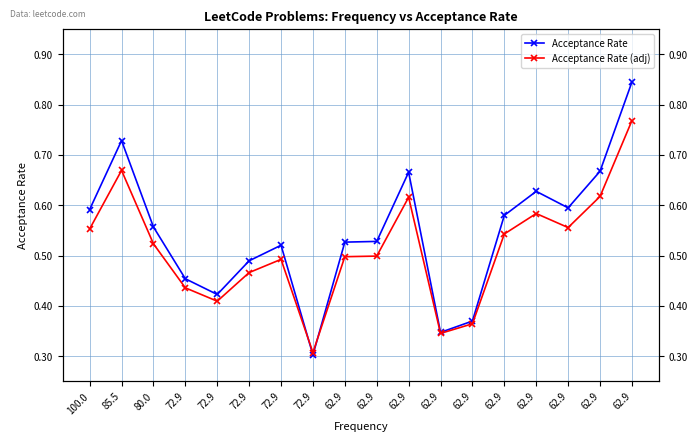

True or false: Acceptance Rate (adj) and Acceptance Rate intersect in this chart.

True